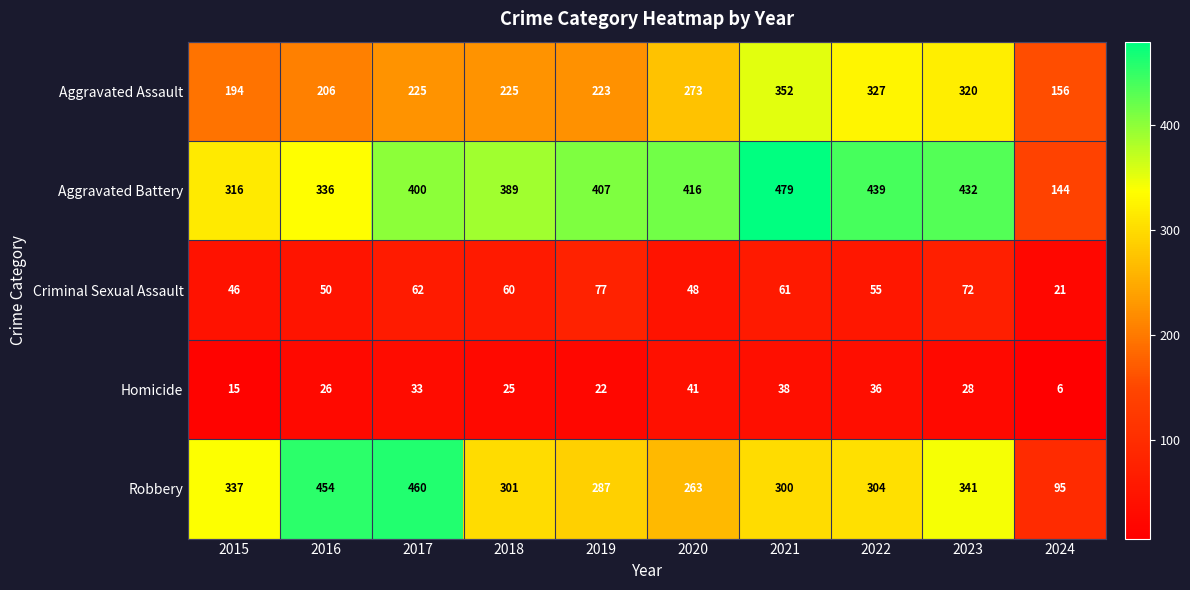

What is the average value of the Robbery series?

314